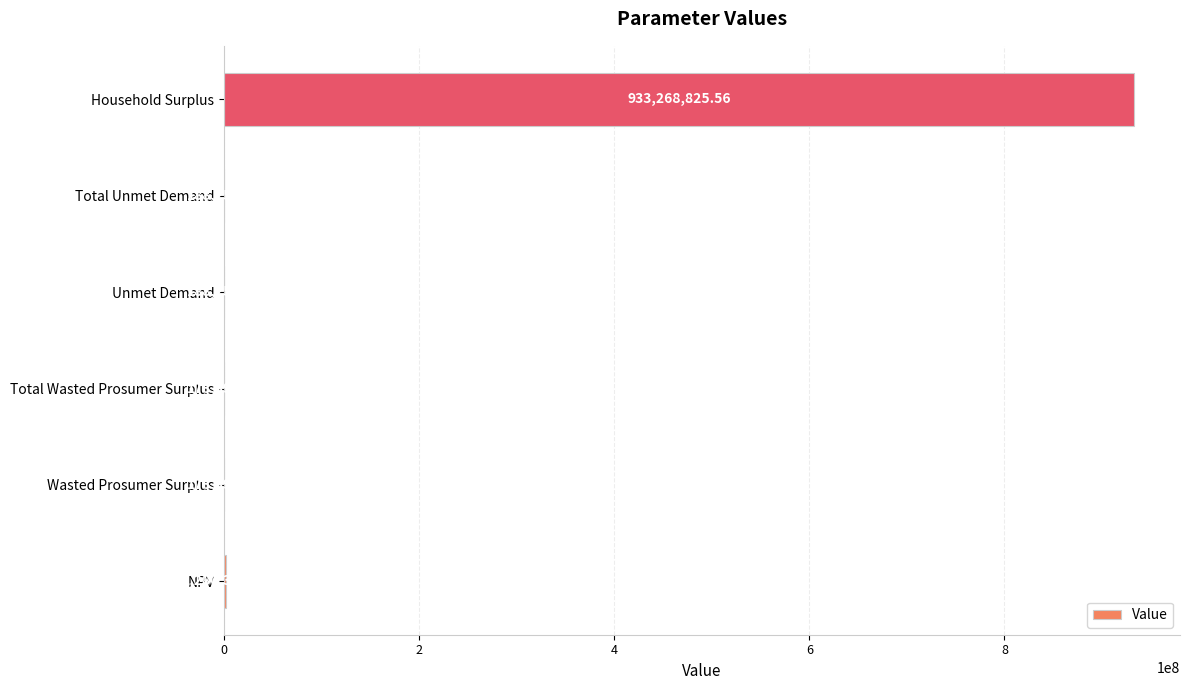

What is the change in value from Wasted Prosumer Surplus to Household Surplus?

+933095426.9